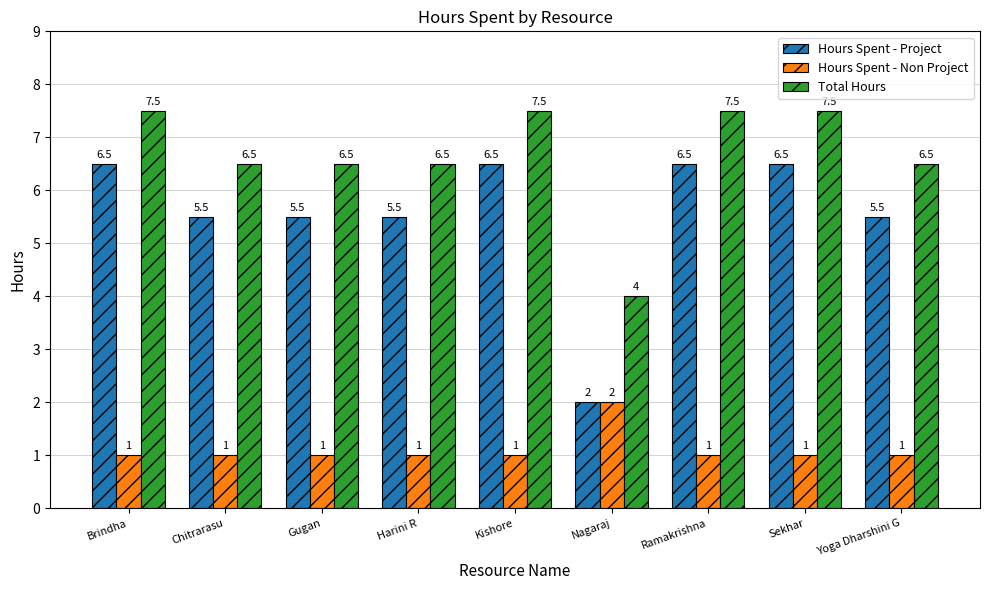

What is the value of the Hours Spent - Project bar at the 5th from the left?

6.5